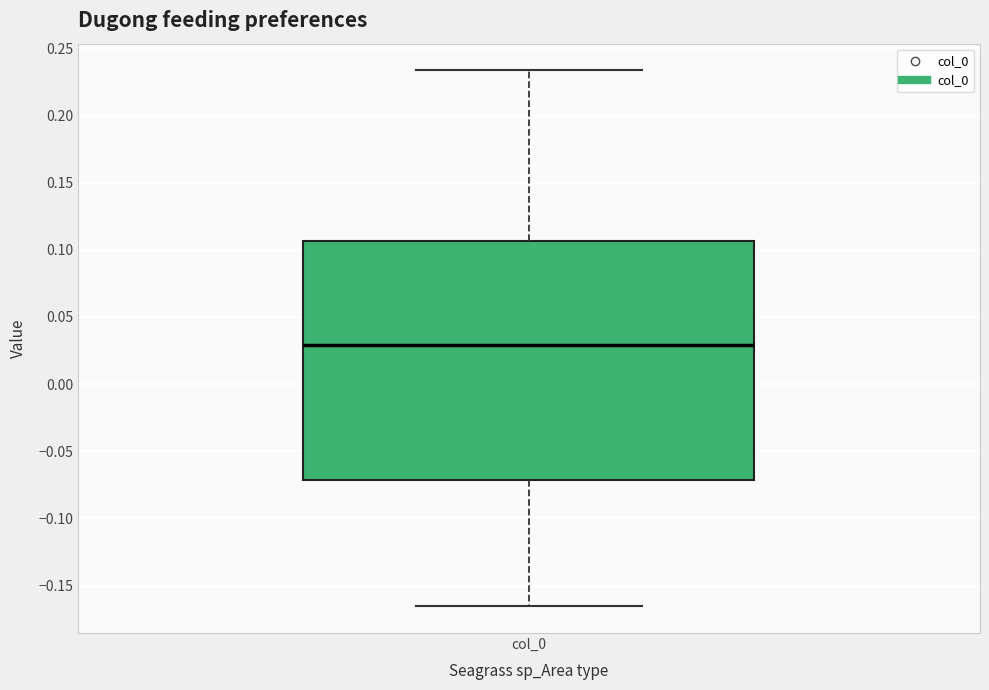

Where does the upper whisker of the box for col_0 end on the y-axis? The values are not printed on the chart, so give them approximately, as read against the axis.

0.235